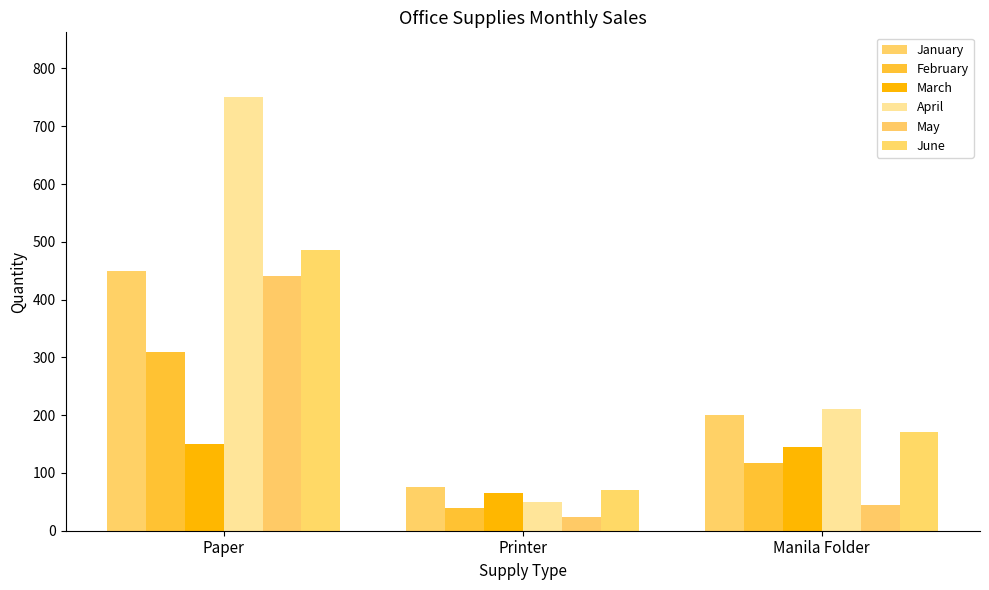

What is the difference between the June values at Paper and Printer?

414